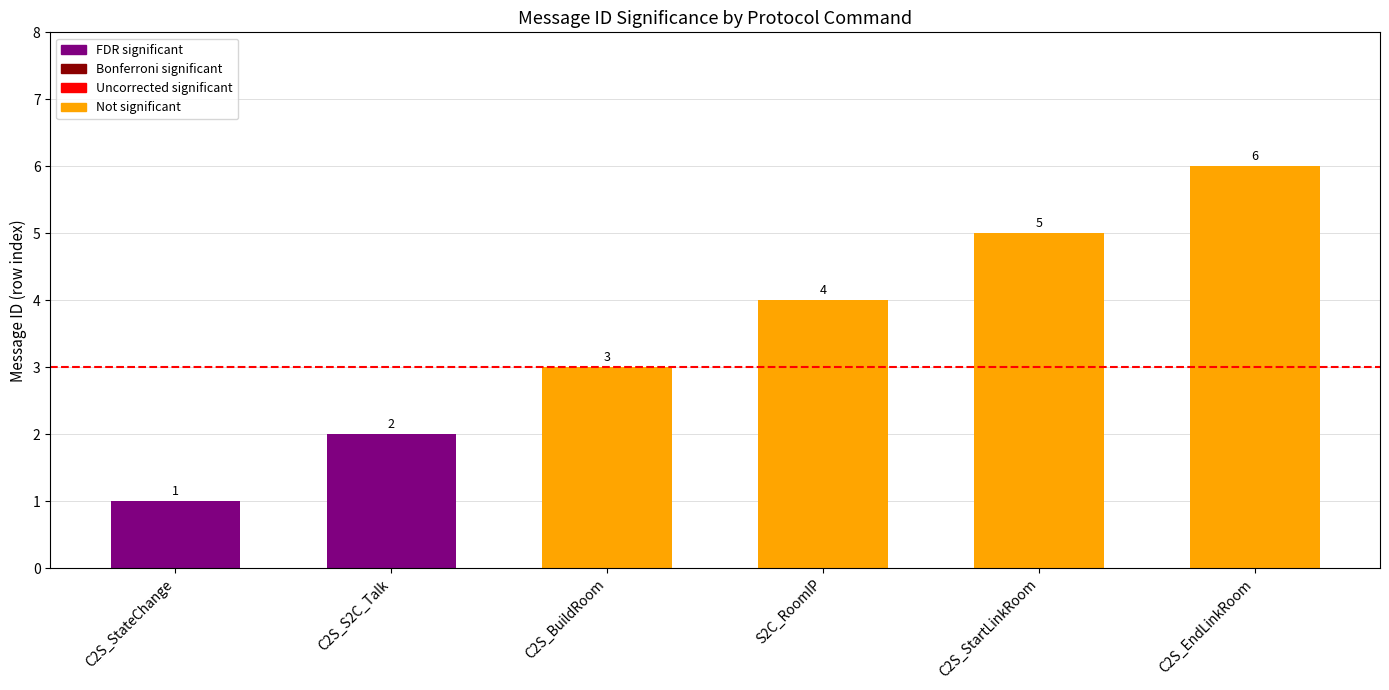

Does the chart contain any negative values?

No